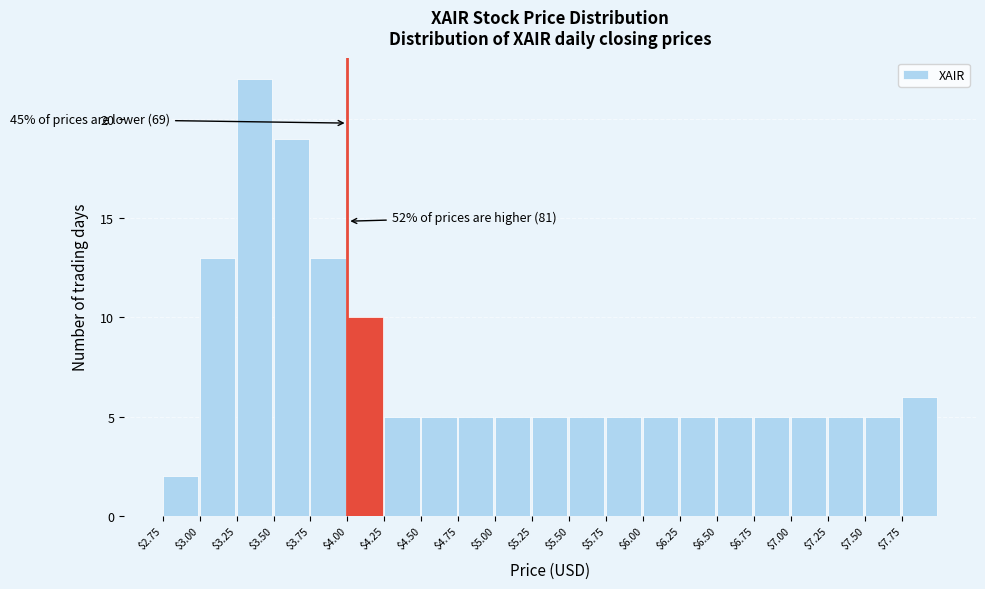

Which range on the x-axis has the tallest bar?

3.25 to 3.50